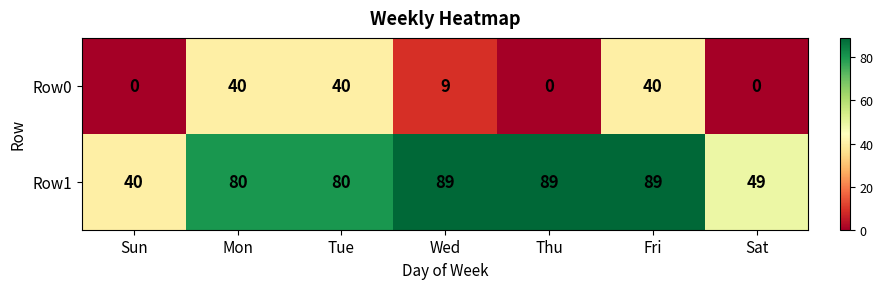

What is the difference between the maximum and minimum values in the Row0 series?

40